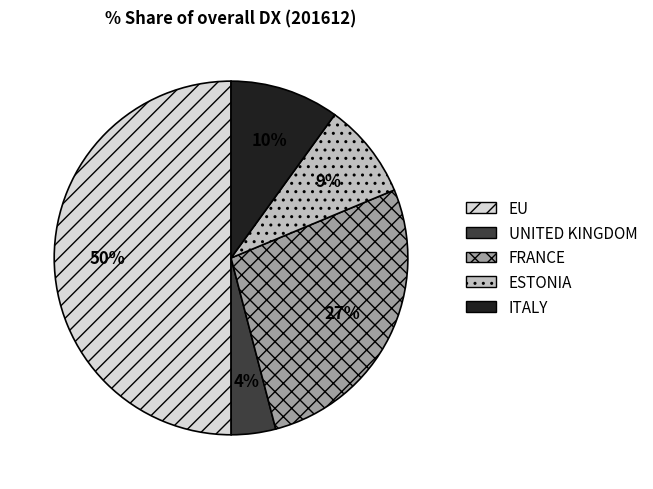

True or false: ESTONIA accounts for 9% of the total.

True